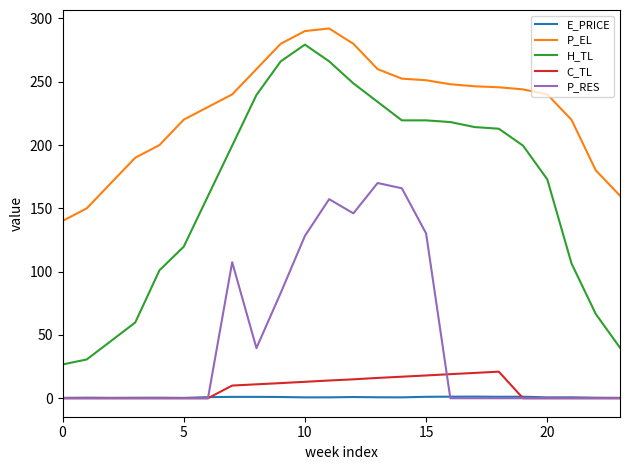

Which series has the widest spread of values?

H_TL